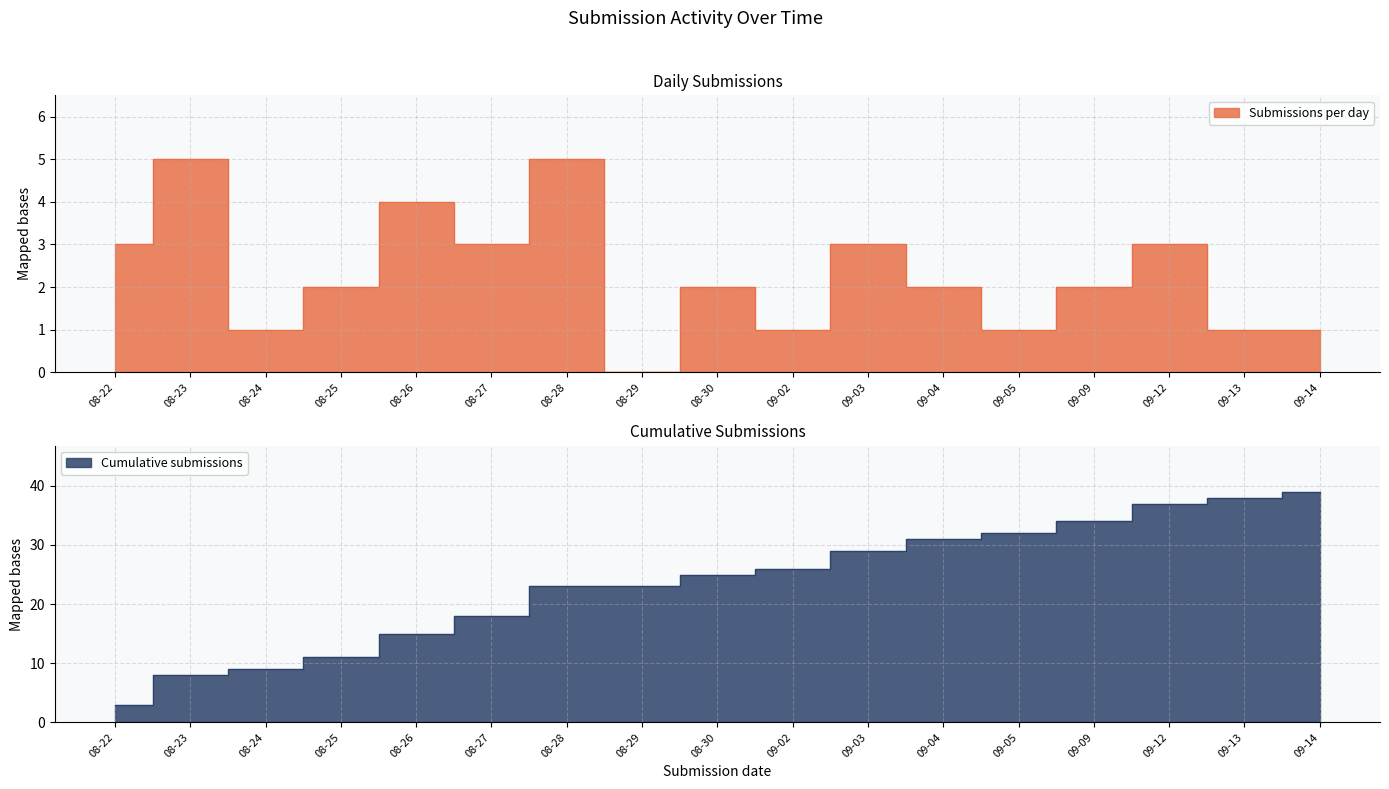

Is it true that the value at 08-24 is 1?

False